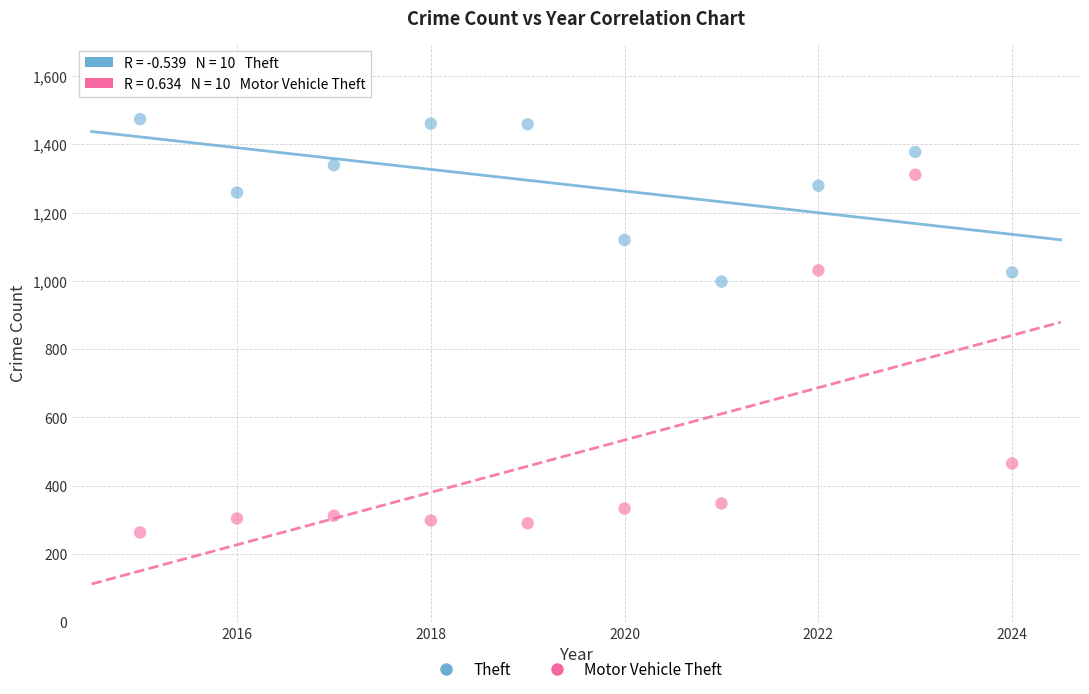

What is the X range (max minus min) for the scatter plot?

9